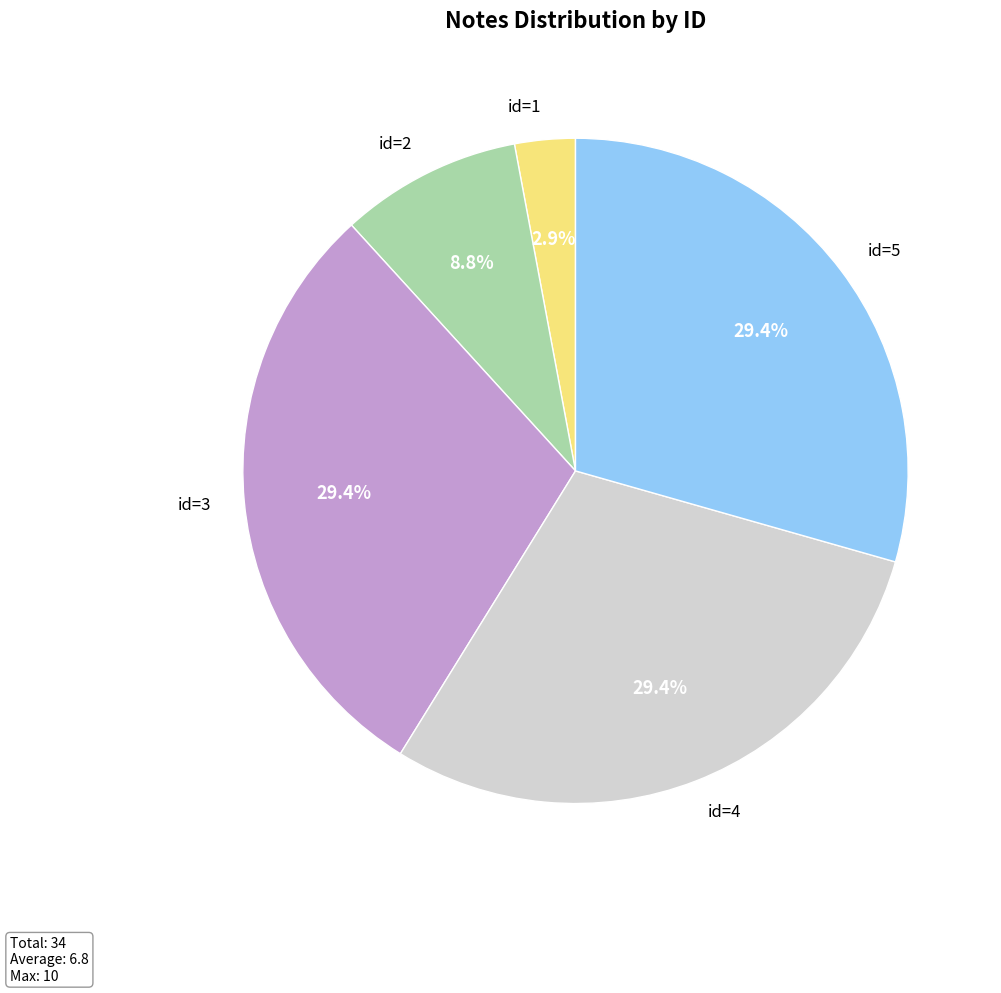

Is there any slice that represents more than half of the pie?

No